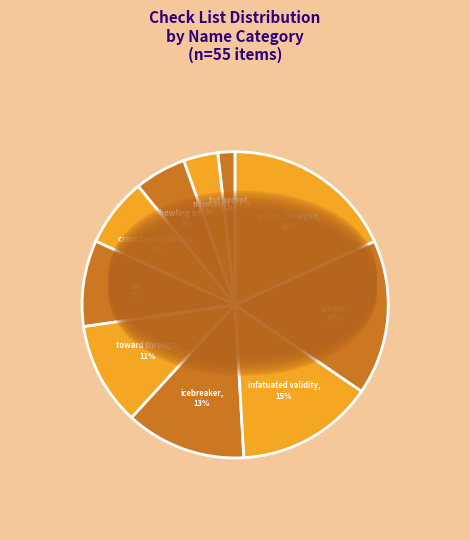

Rank the categories by value from highest to lowest.

willow blowgun, lender, infatuated validity, icebreaker, toward through, aw, cross tremendously, bowling adult, mismatch, tut except